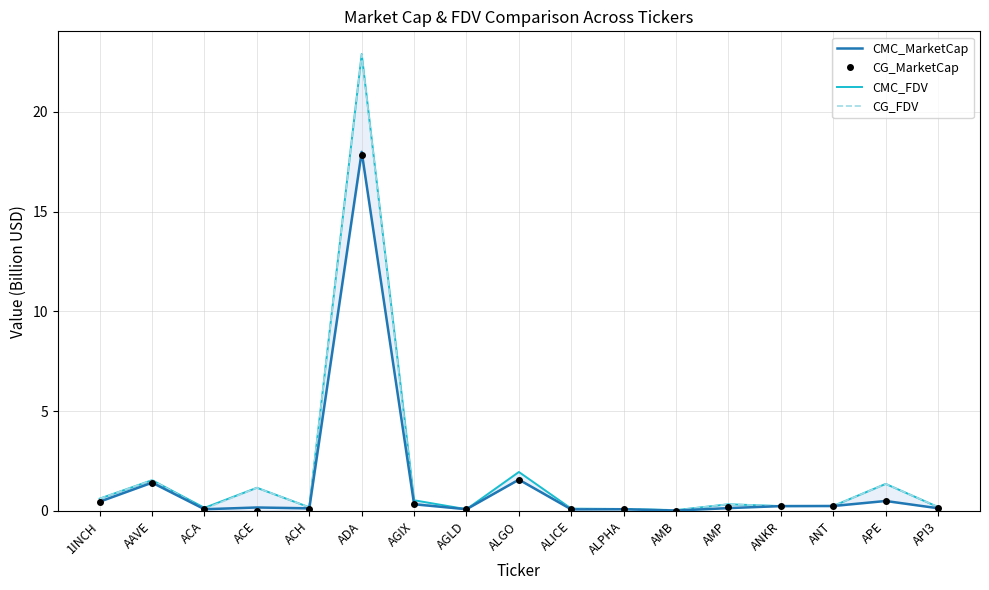

Which series has the largest range (max minus min)?

CMC_FDV